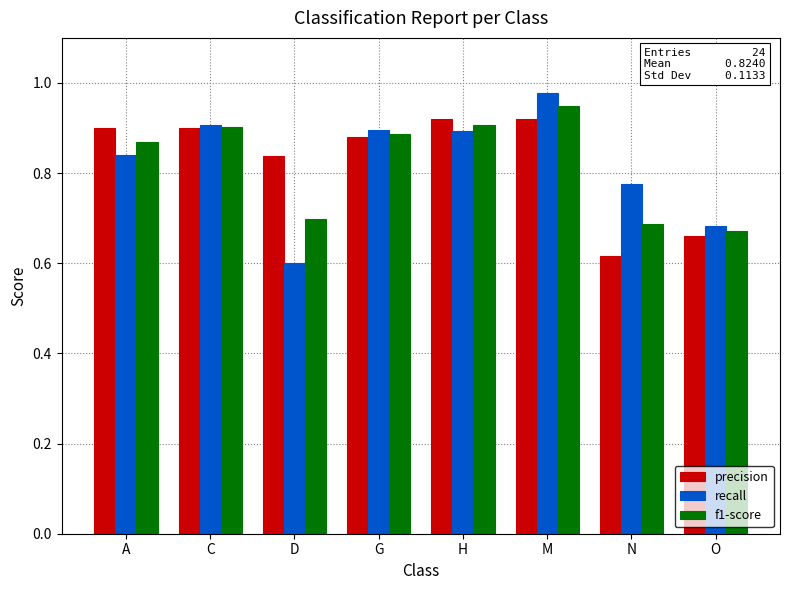

Count the f1-score values in the range 0 to 1.

8